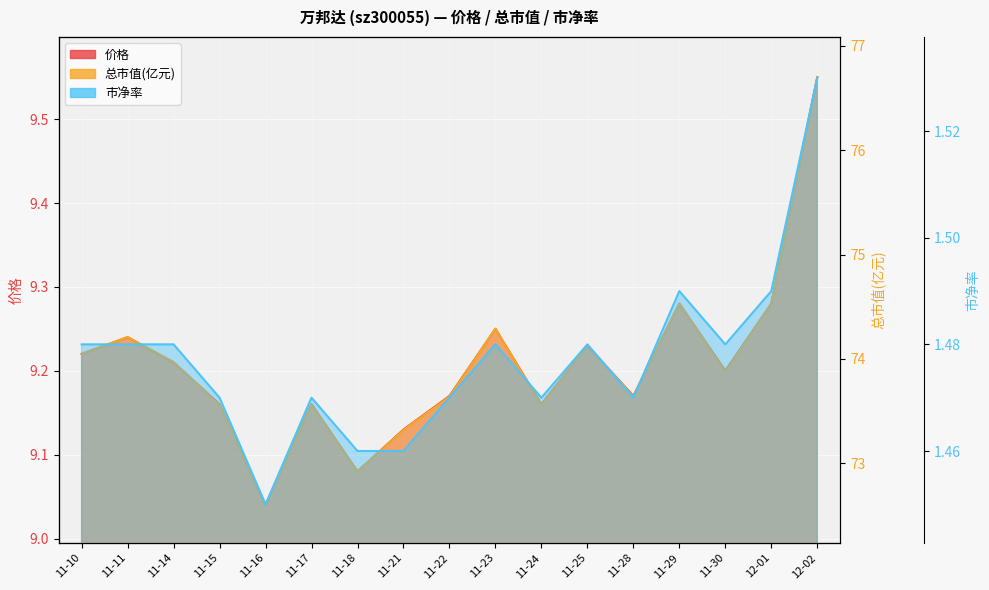

How many interior local peaks does the 价格 series have?

5